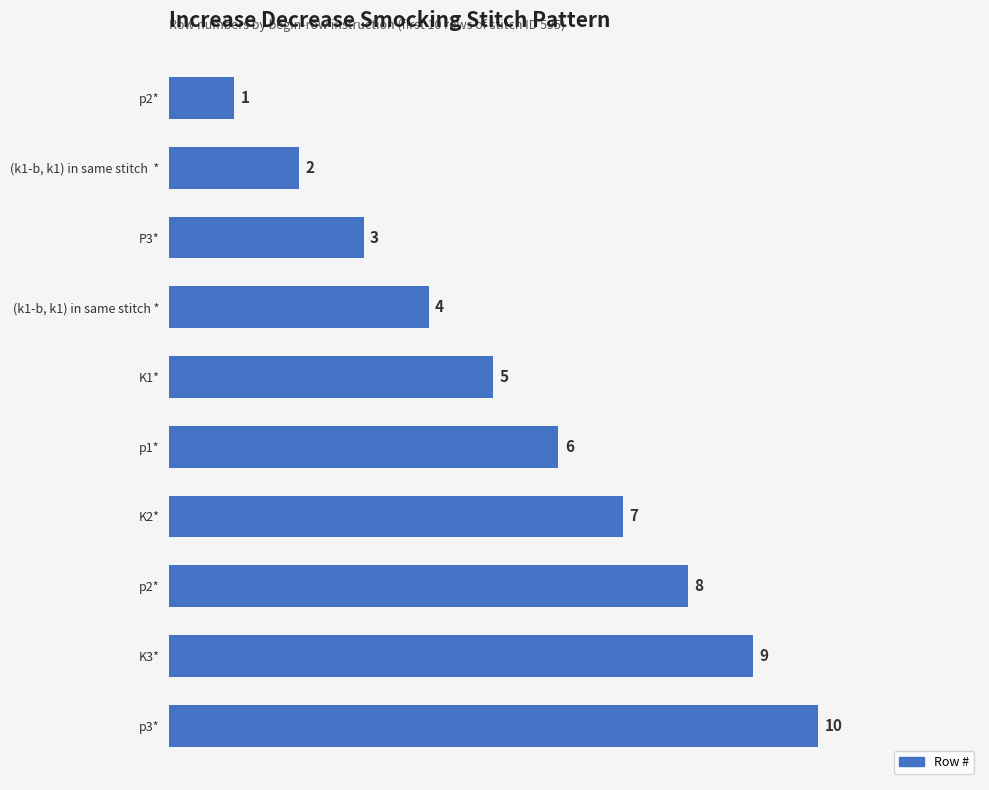

How many values are below 6?

5